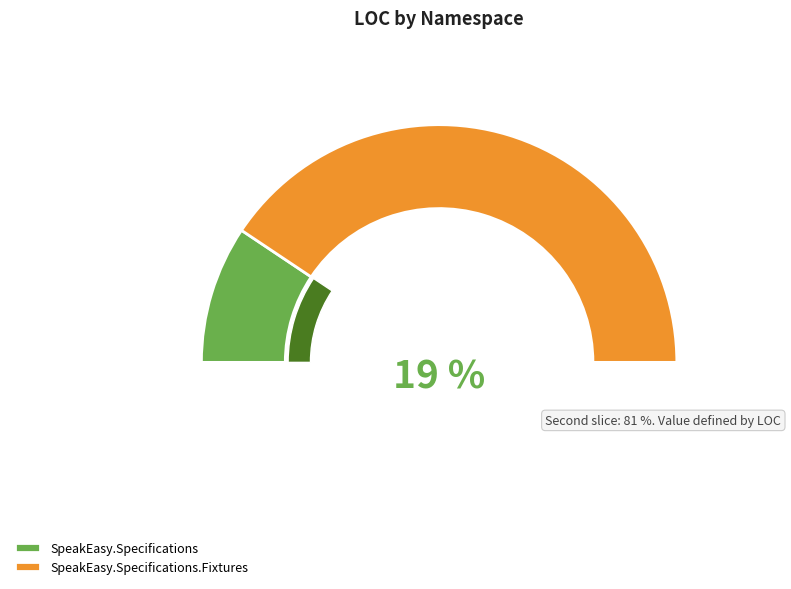

Which category has the biggest portion of the pie?

SpeakEasy.Specifications.Fixtures